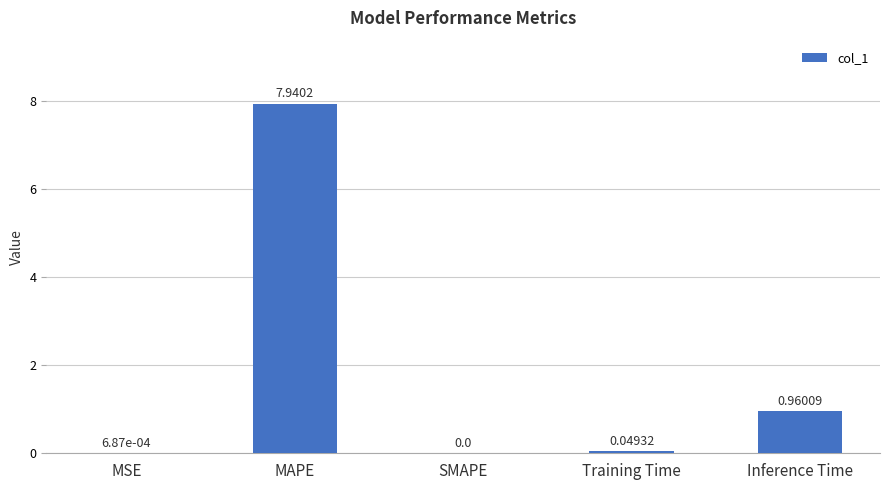

Are the bars horizontal?

No